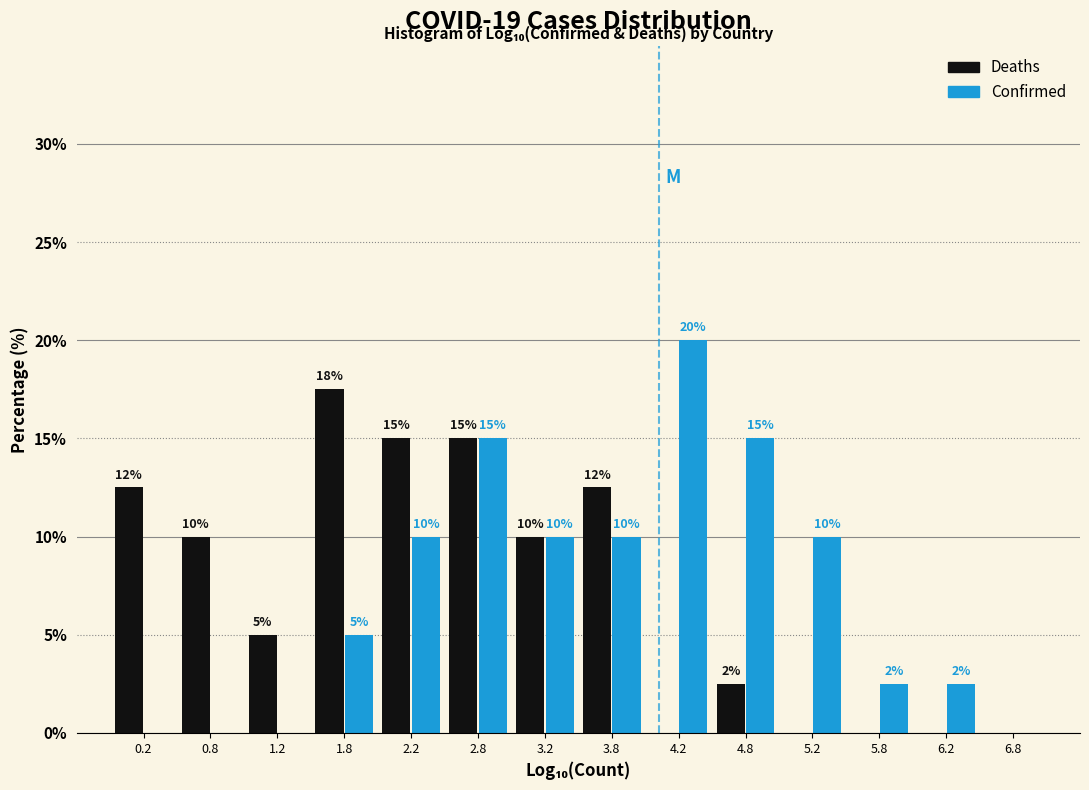

In the Confirmed series, which range on the x-axis has the tallest bar?

4.0 to 4.5